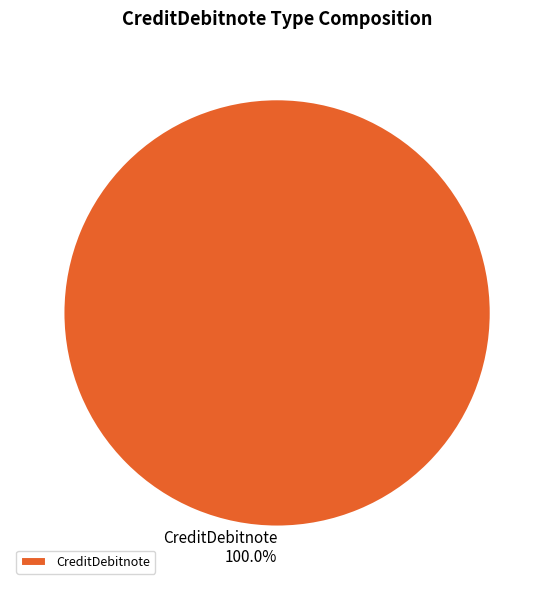

Is there a majority slice in this chart?

Yes